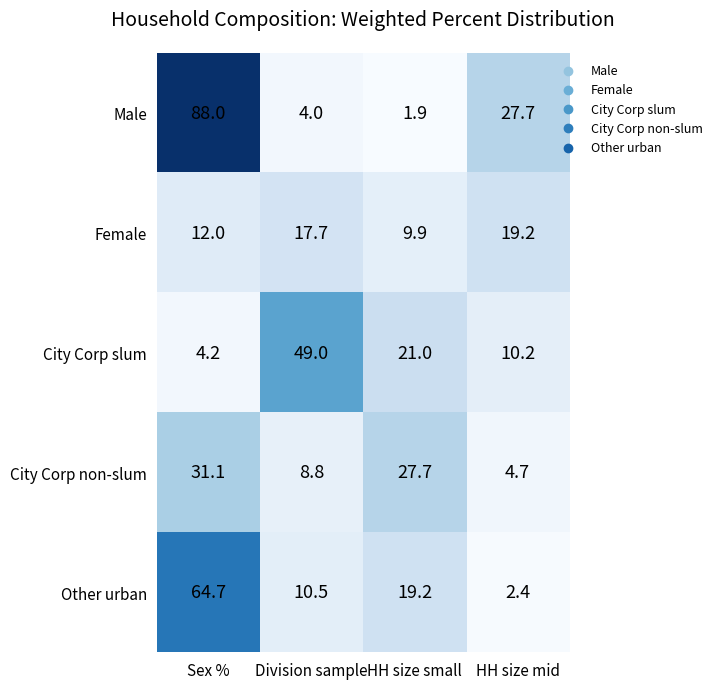

Reading right to left, extract all data points from this chart.

Male: 27.7	1.9	4.0	88.0
Female: 19.2	9.9	17.7	12.0
City Corp slum: 10.2	21.0	49.0	4.2
City Corp non-slum: 4.7	27.7	8.8	31.1
Other urban: 2.4	19.2	10.5	64.7